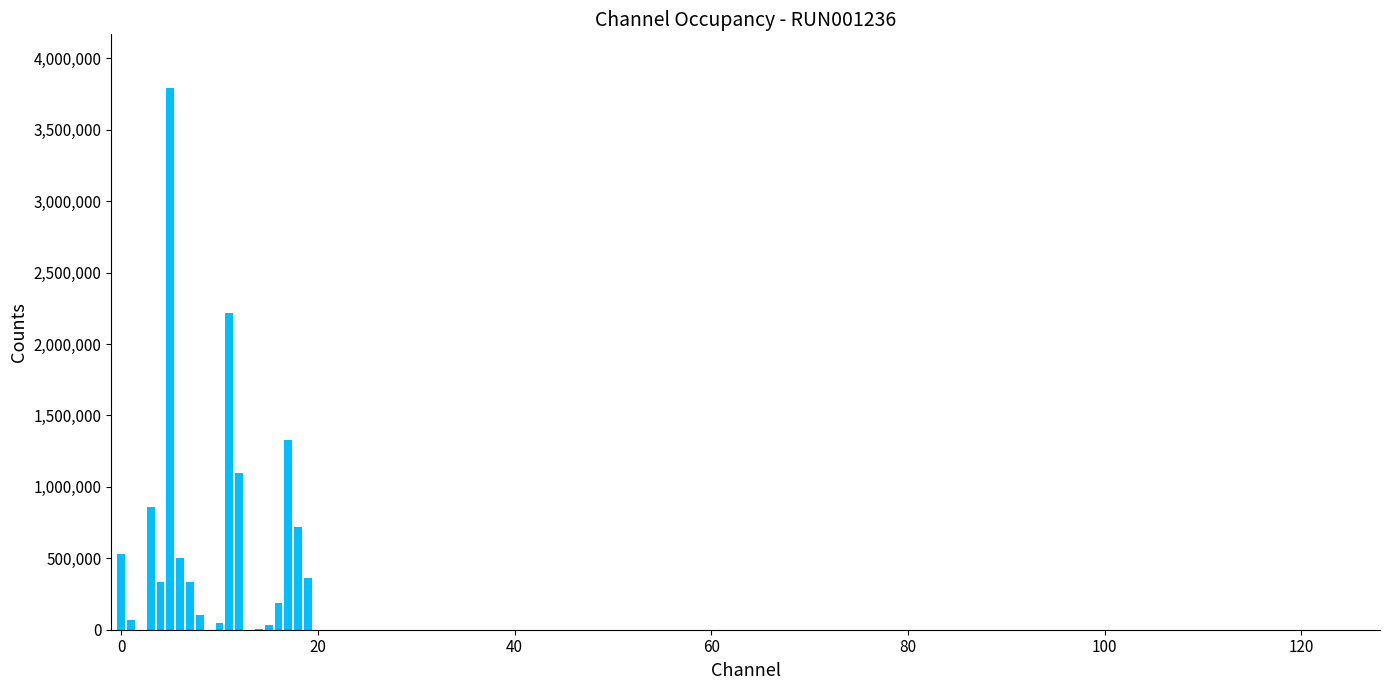

What is the maximum value shown in the chart?

3788423